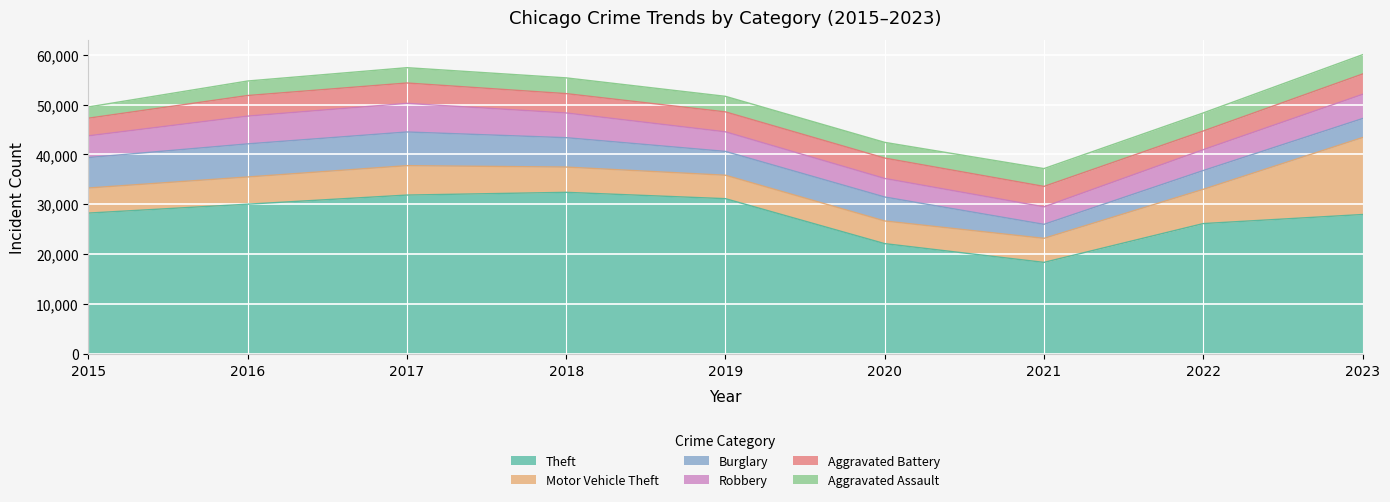

Which series changed the most between 2022 and 2023?

Motor Vehicle Theft